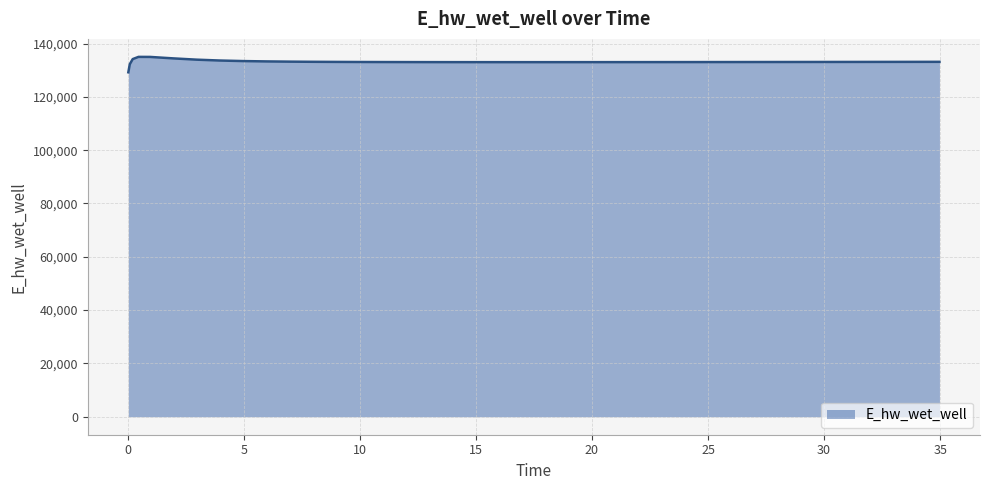

What is the difference between the maximum and minimum values?

5783.1